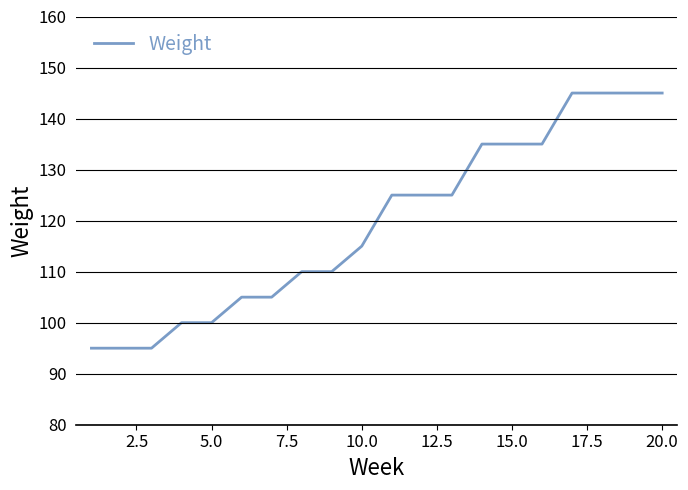

What is the greatest value displayed?

145